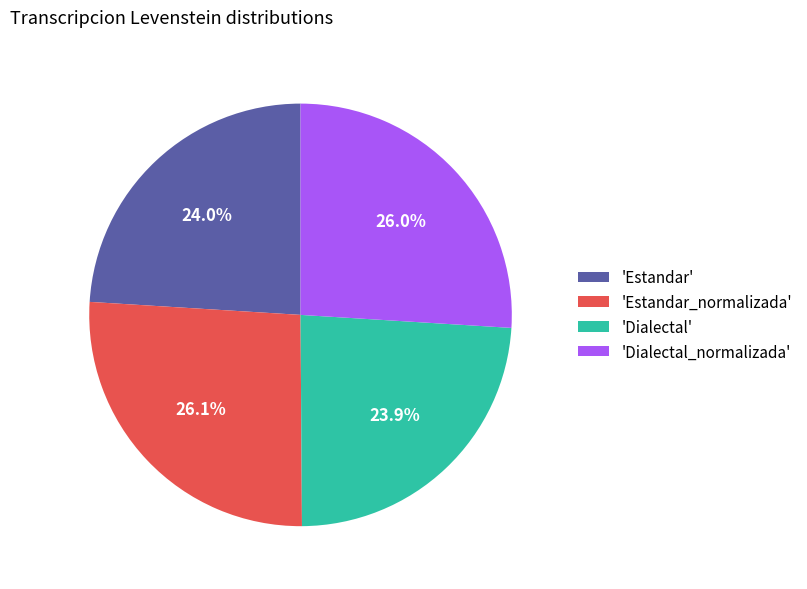

Which has a higher value, 'Estandar_normalizada' or 'Dialectal'?

'Estandar_normalizada'